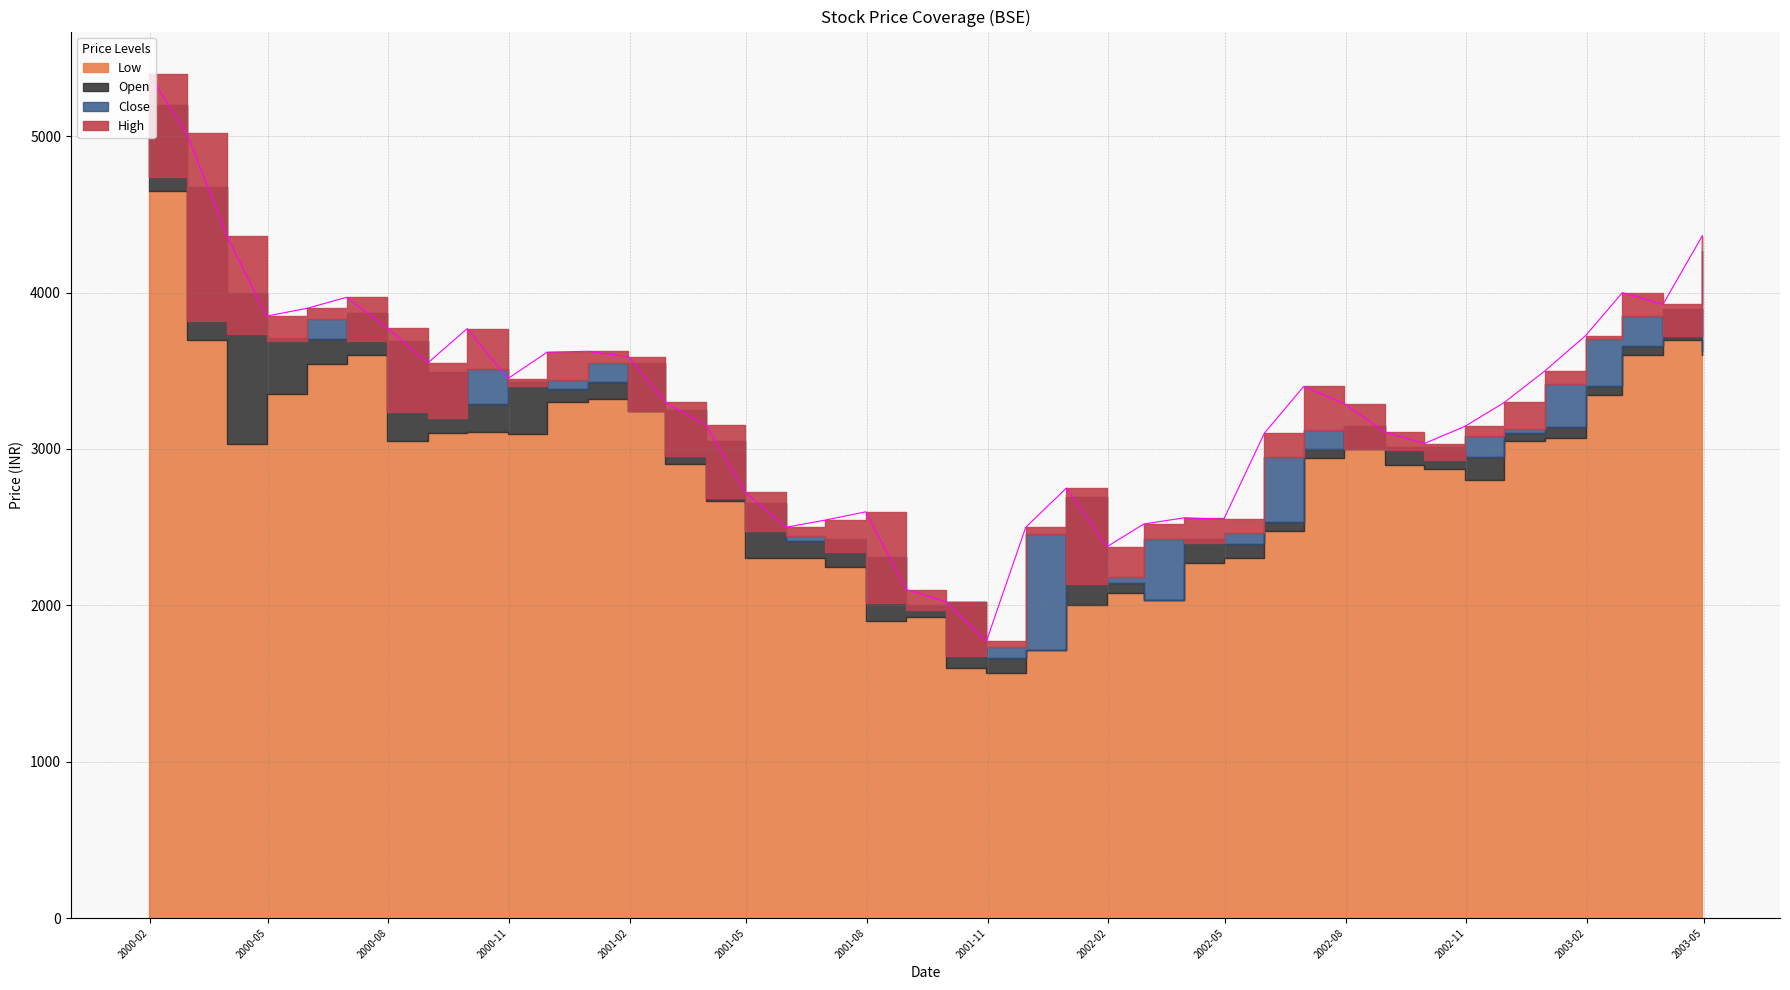

Does the chart have visible grid lines?

Yes